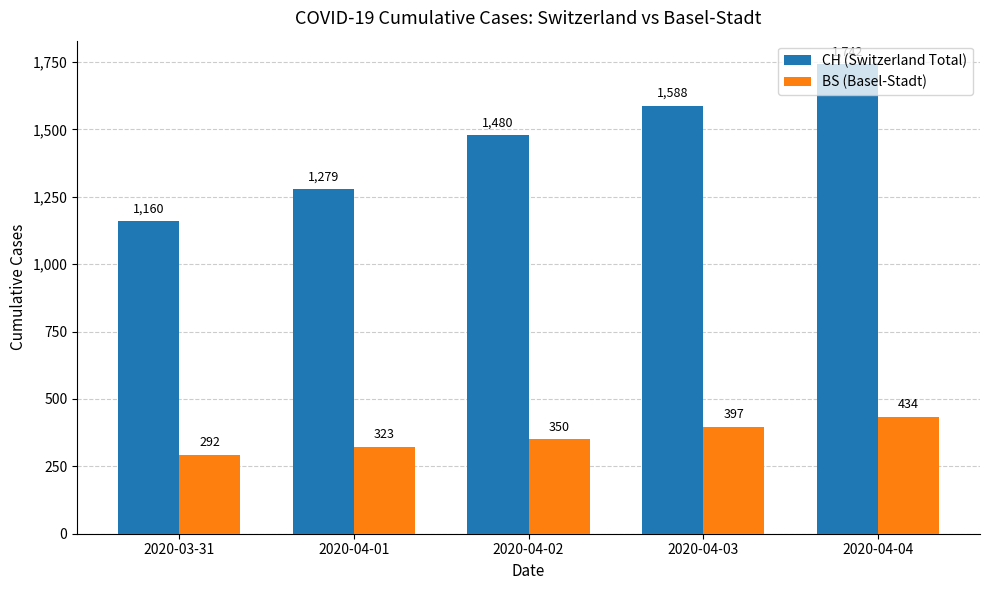

What is the difference between the maximum and minimum values in the CH (Switzerland Total) series?

582